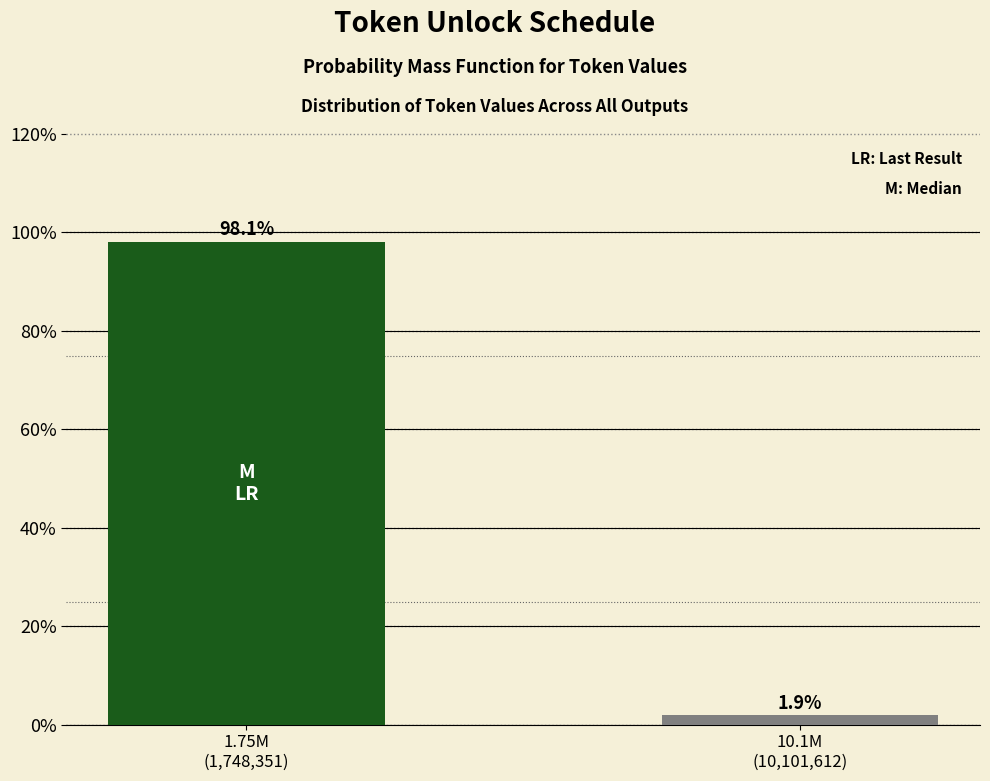

Reading left to right, list all the values displayed in this chart.

98.1	1.9